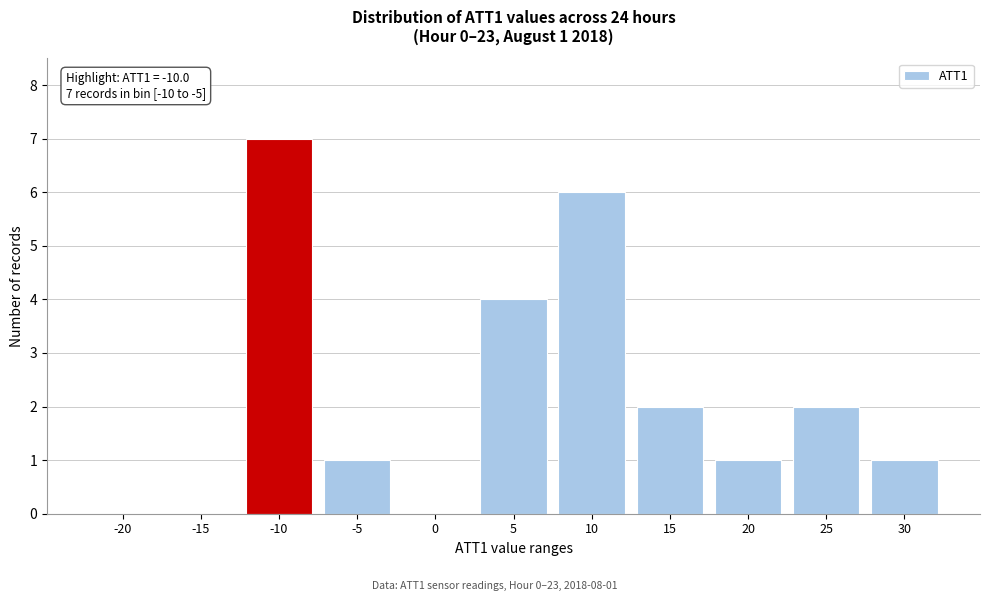

Reading right to left, list all the values displayed in this chart.

30=1	25=2	20=1	15=2	10=6	5=4	0=0	-5=1	-10=7	-15=0	-20=0